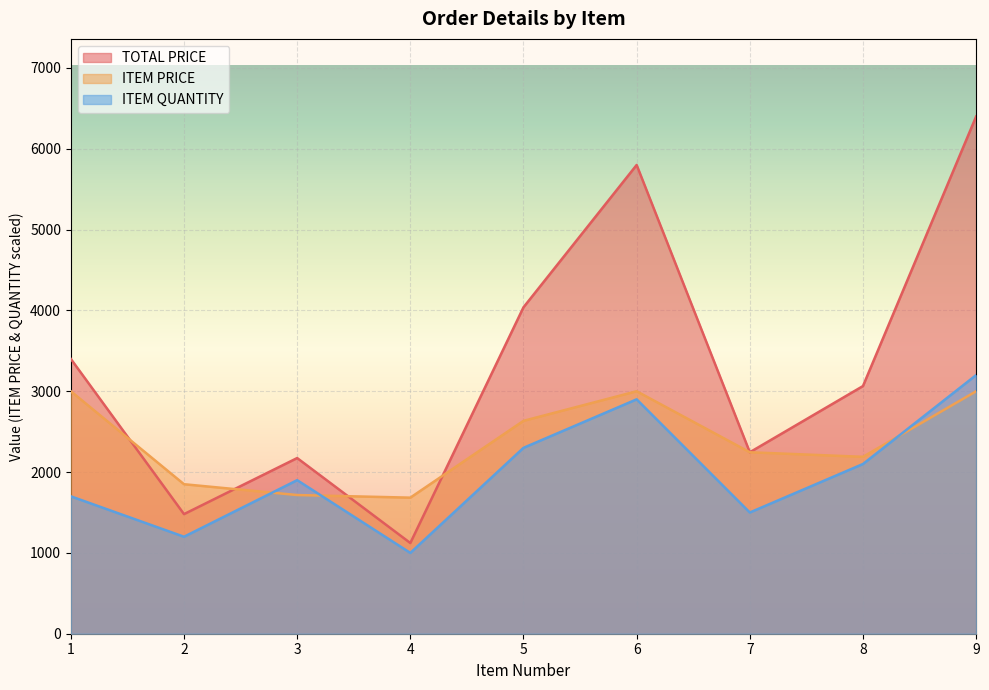

Reading left to right, what are all the values shown in this chart?

TOTAL PRICE: 1=3400.0	2=1479.8	3=2173.6	4=1122.4	5=4038.8	6=5800.0	7=2245.2	8=3064.3	9=6400.0
ITEM PRICE: 1=3000.0	2=1849.8	3=1716.0	4=1683.6	5=2634.0	6=3000.0	7=2245.2	8=2188.8	9=3000.0
ITEM QUANTITY: 1=1700.0	2=1200.0	3=1900.0	4=1000.0	5=2300.0	6=2900.0	7=1500.0	8=2100.0	9=3200.0